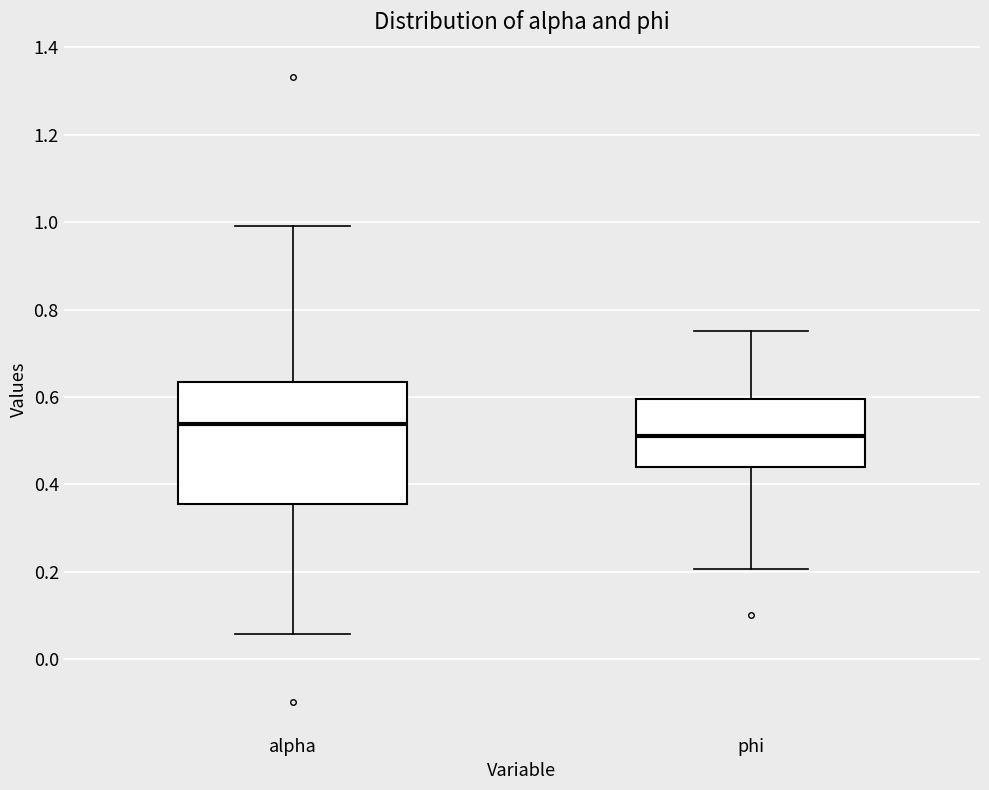

Comparing the boxes themselves (not the whiskers), which one is the tallest?

alpha